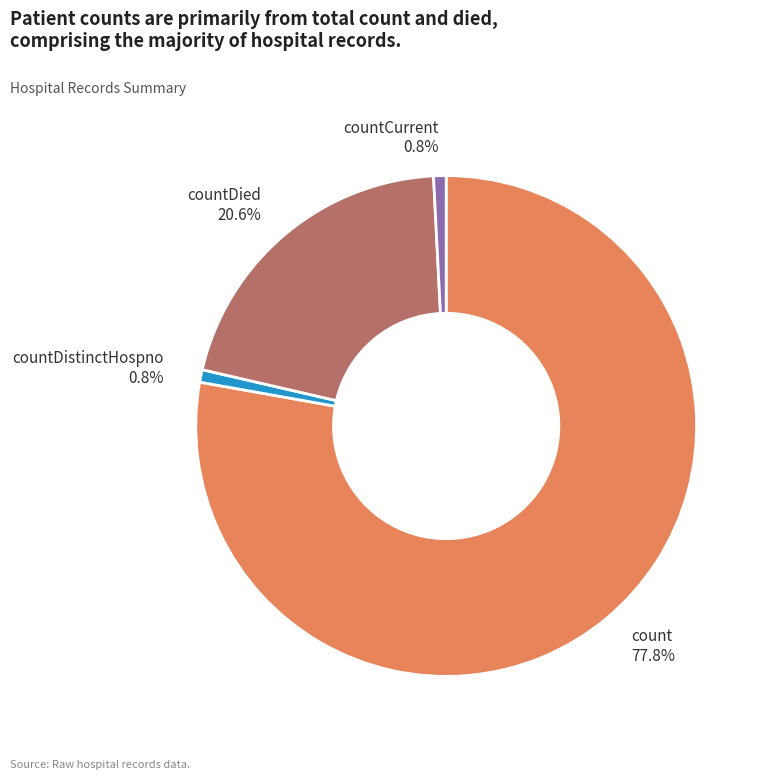

Is there a majority slice in this chart?

Yes